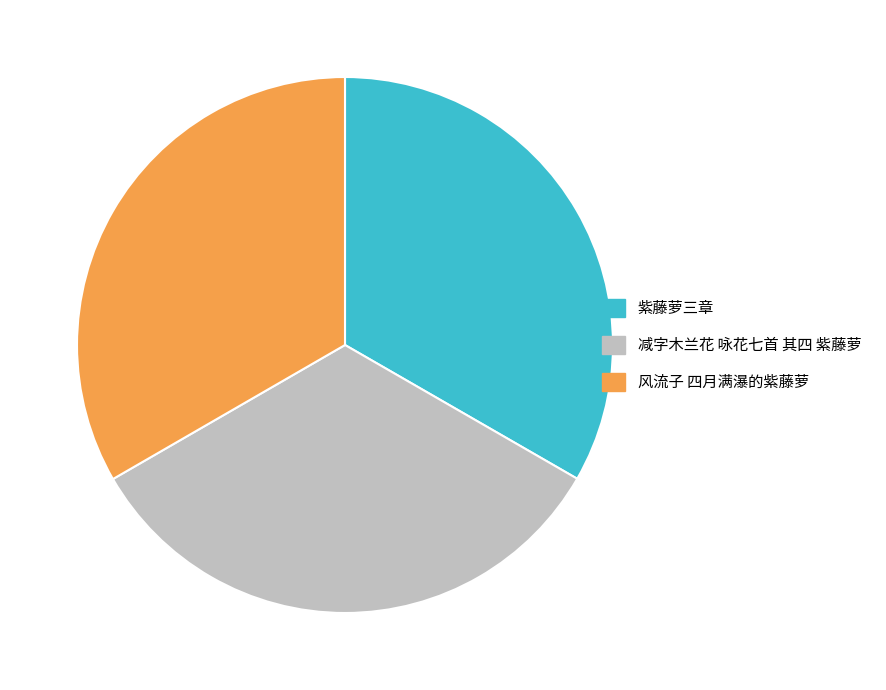

Does 减字木兰花 咏花七首 其四 紫藤萝 represent more than half of the total?

No